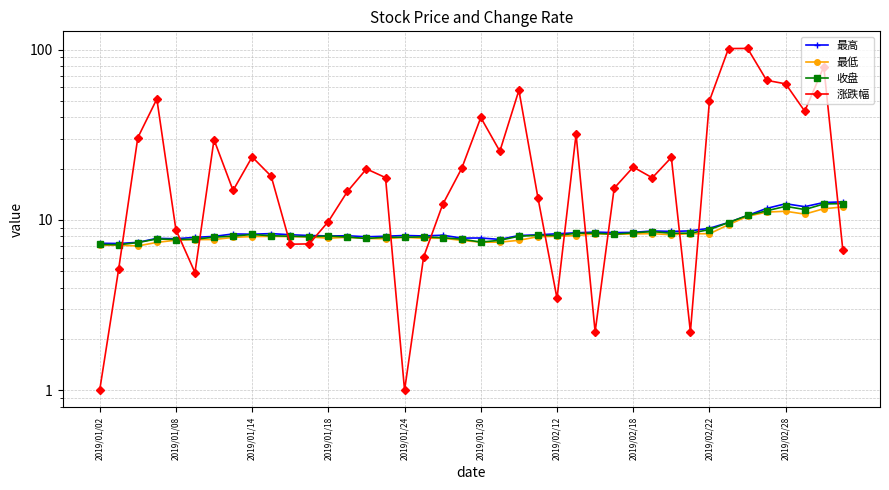

True or false: 收盘 and 涨跌幅 cross at least once.

True